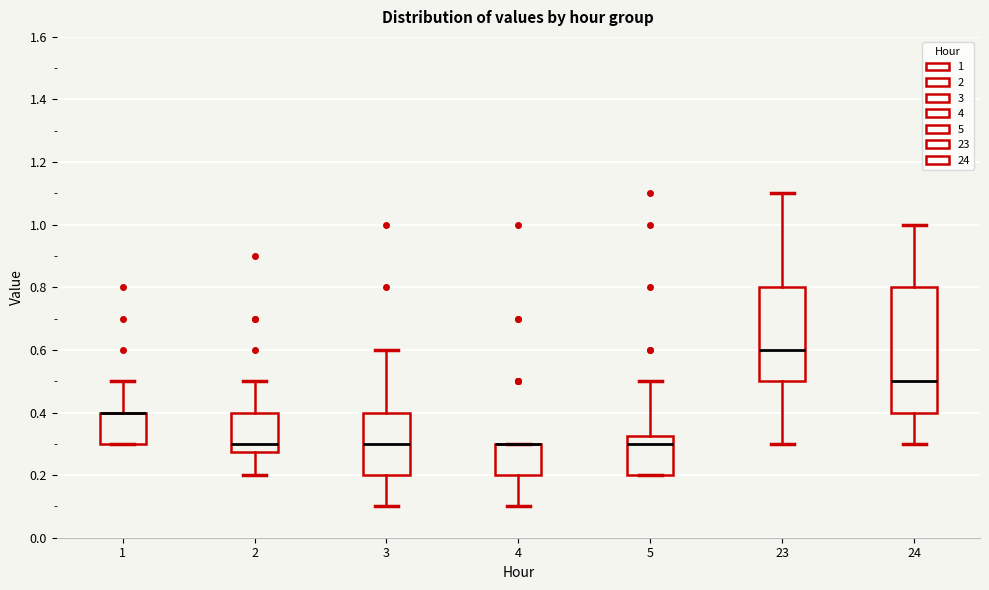

Comparing the boxes themselves (not the whiskers), which one is the tallest?

24